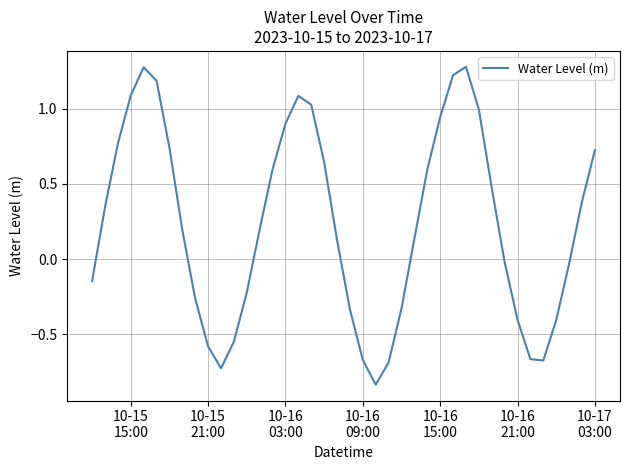

What is the maximum value shown in the chart?

1.3